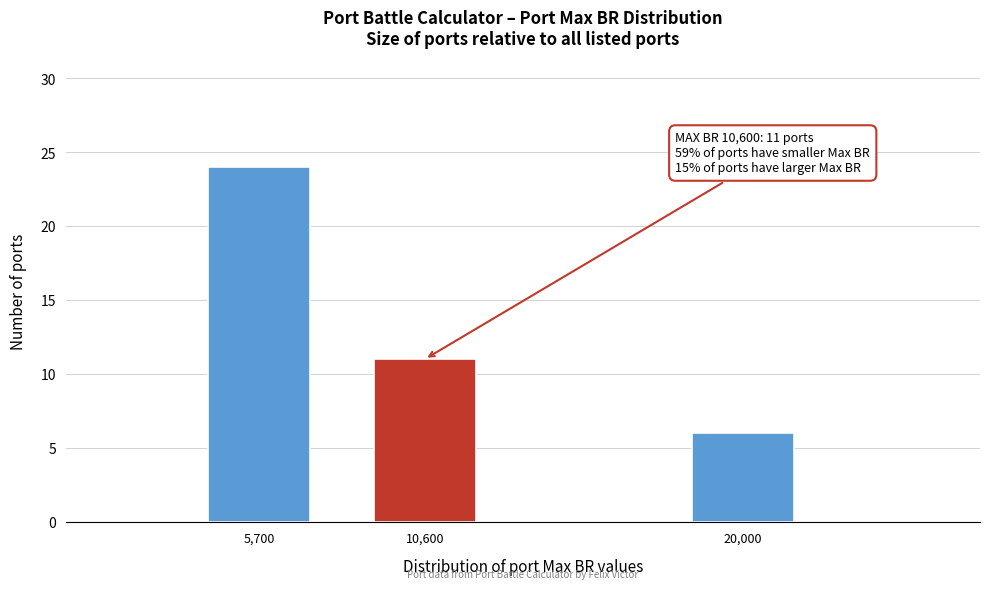

Reading left to right, what are all the values shown in this chart?

5,700=24	10,600=11	20,000=6